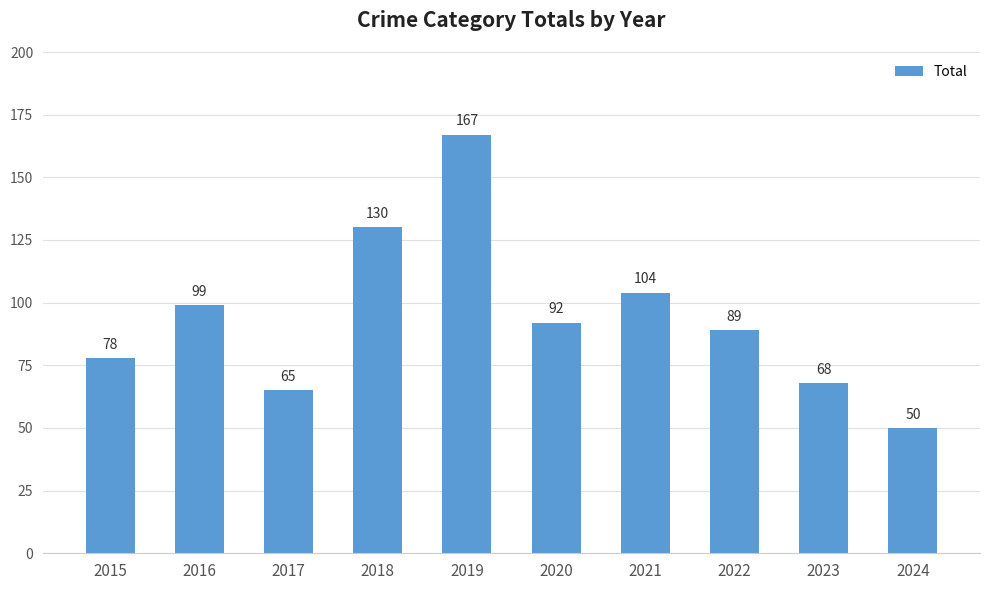

Reading left to right, list all the values displayed in this chart.

78	99	65	130	167	92	104	89	68	50